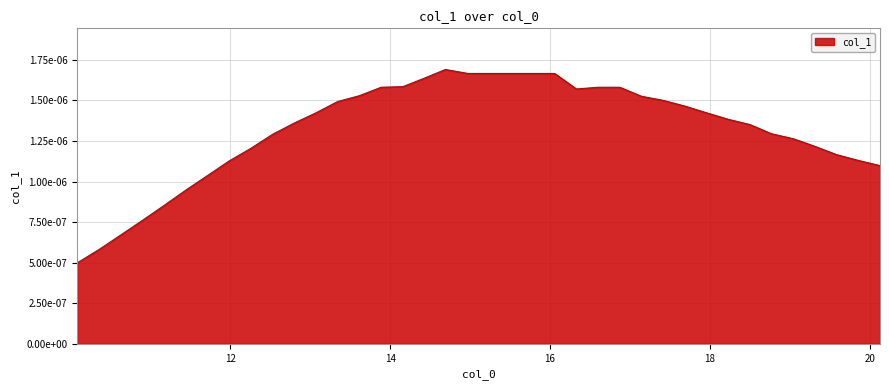

Rank the categories by value from lowest to highest.

10.086368571710594, 10.357812654229594, 10.629256736748594, 10.900700819267595, 11.172144901786599, 11.443588984305599, 11.7150330668246, 20.127556285388685, 11.9864771493436, 19.858355542394634, 19.586911459875633, 12.2579212318626, 19.315467377356633, 19.04402329483763, 12.529365314381604, 18.77257921231863, 18.50113512979963, 12.800809396900604, 18.229691047280628, 13.072253479419604, 17.958246964761628, 17.686802882242624, 13.343697561938605, 17.415358799723624, 17.143914717204623, 13.615141644457609, 16.32958246964762, 13.886585726976609, 16.60102655216662, 16.87247063468562, 14.15802980949561, 14.4299674267101, 14.972362057052614, 15.243806139571614, 15.515250222090614, 15.786694304609615, 16.05813838712862, 14.690636001710924